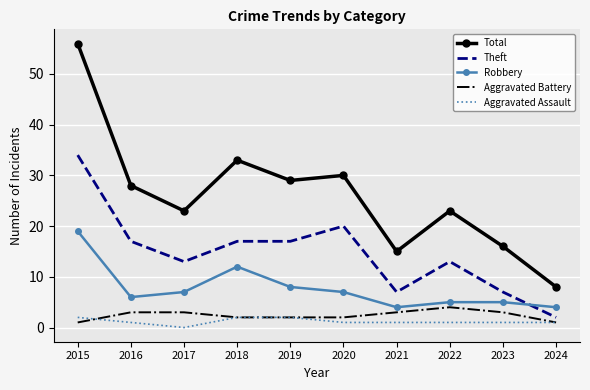

Reading left to right, what are all the values shown in this chart?

Total: 56	28	23	33	29	30	15	23	16	8
Theft: 34	17	13	17	17	20	7	13	7	2
Robbery: 19	6	7	12	8	7	4	5	5	4
Aggravated Battery: 1	3	3	2	2	2	3	4	3	1
Aggravated Assault: 2	1	0	2	2	1	1	1	1	1